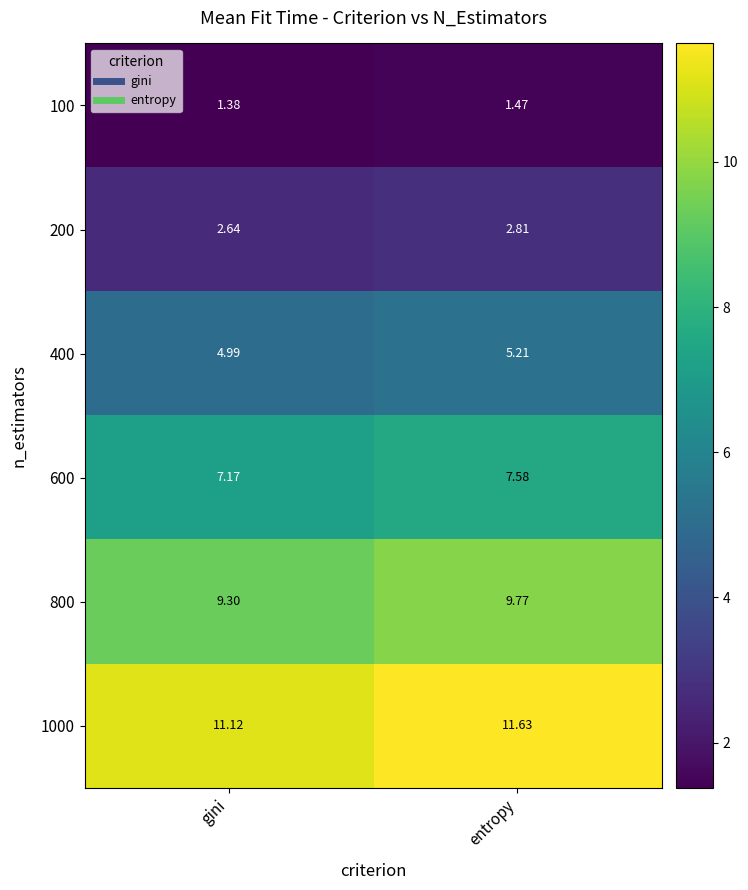

At which label does 1000 reach its peak?

entropy